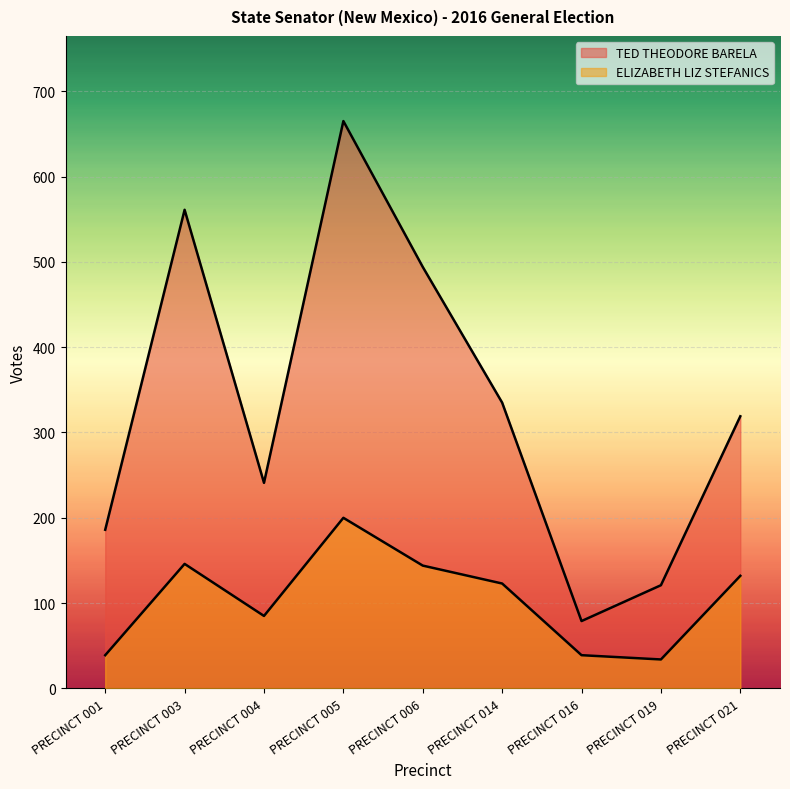

What is the average value of the ELIZABETH LIZ STEFANICS series?

105